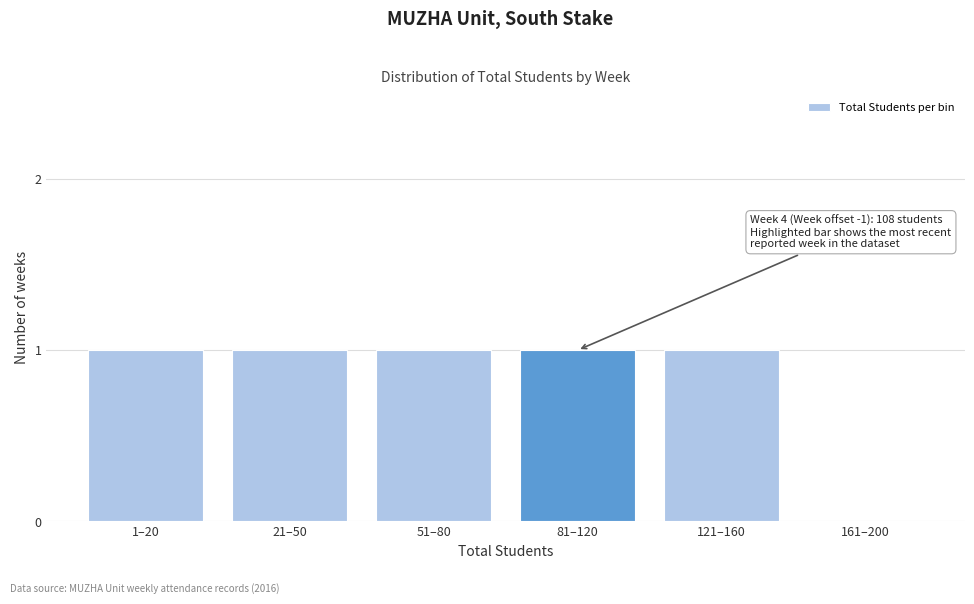

Reading right to left, transcribe all the data shown in this chart.

161–200=0	121–160=1	81–120=1	51–80=1	21–50=1	1–20=1